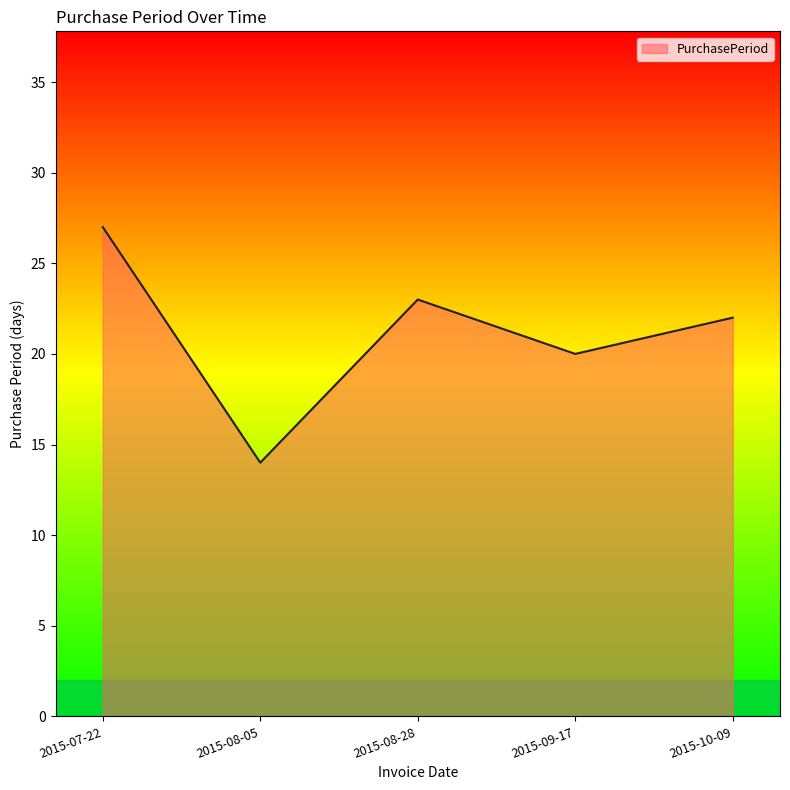

Where does the data first go above 22?

2015-07-22